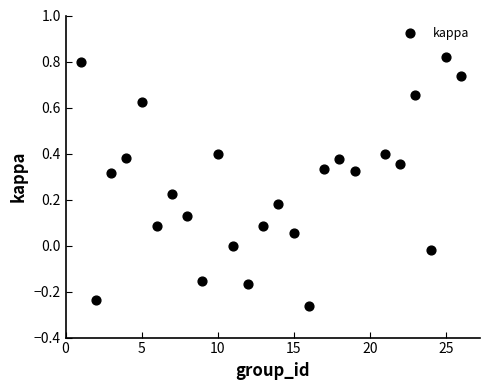

What is the range of X values (max minus min)?

25.0